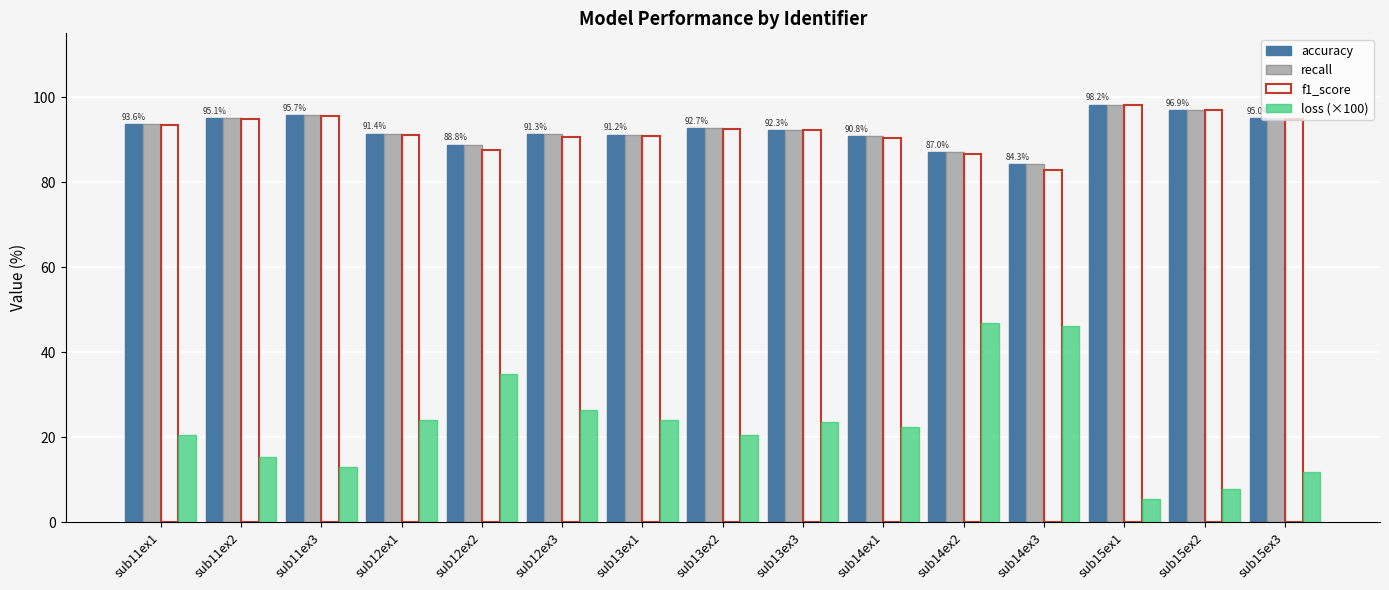

True or false: loss (×100) has a value of 39.8 at sub12ex3.

False